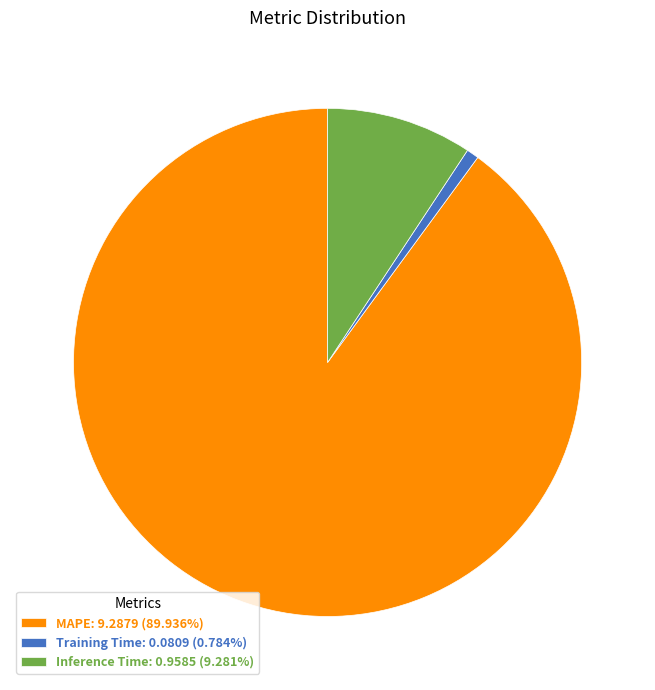

The Inference Time slice represents 9% of the pie. True or false?

True